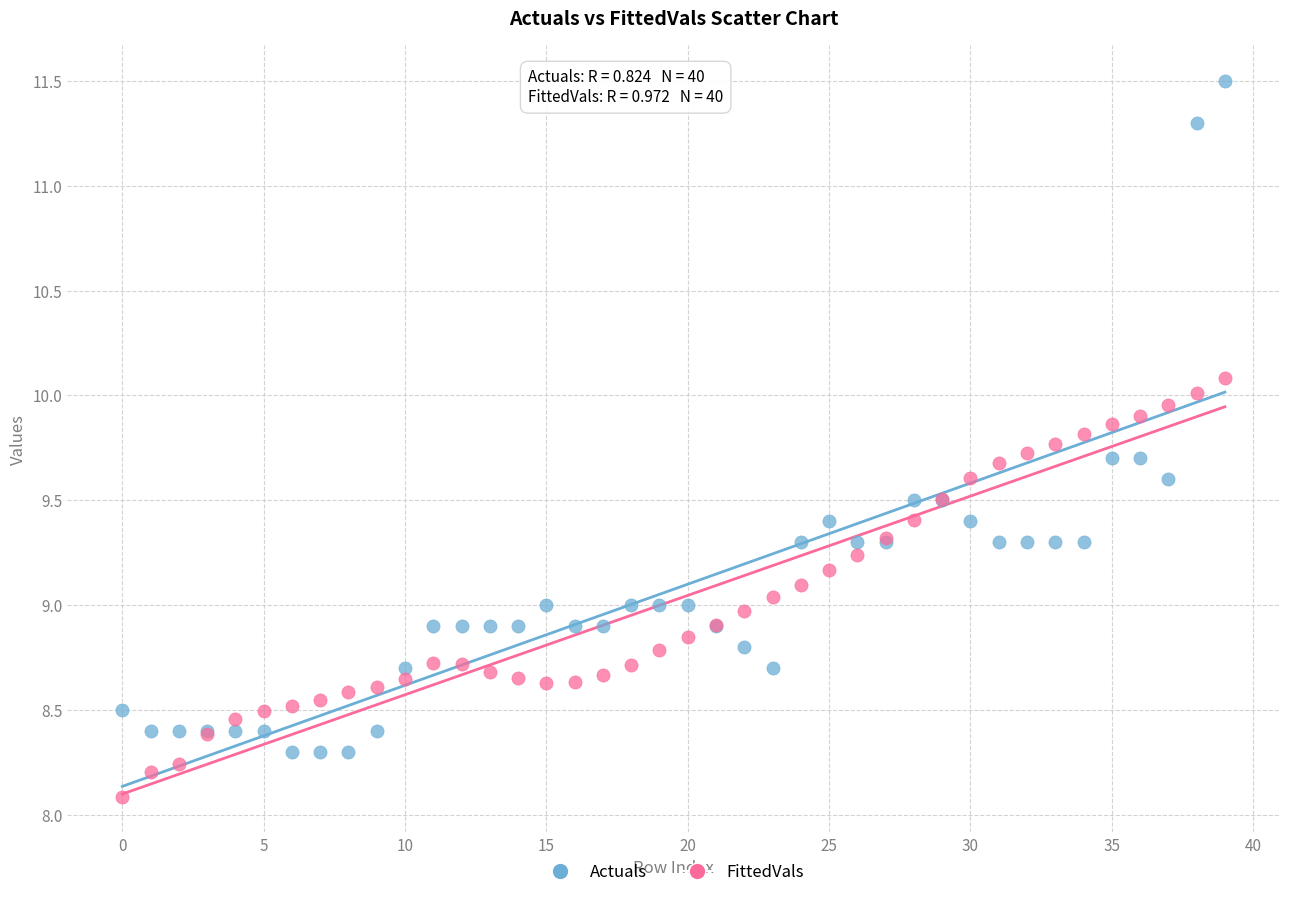

Which series has the widest spread of Y values?

Actuals